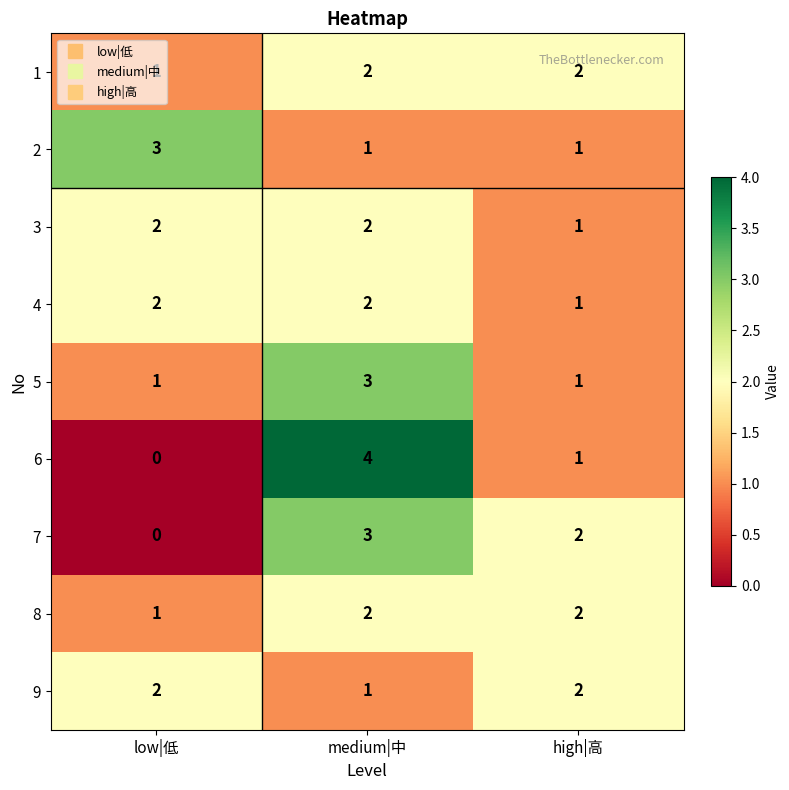

What is the approximate value of 7 at medium|中?

3